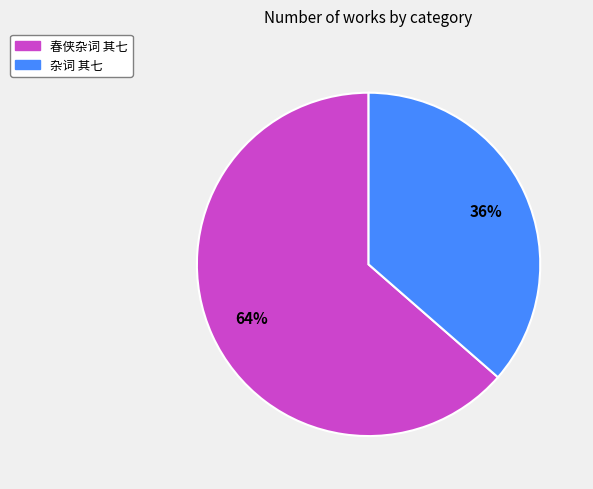

To the nearest percent, what is the combined percentage of 春侠杂词 其七 and 杂词 其七?

100%